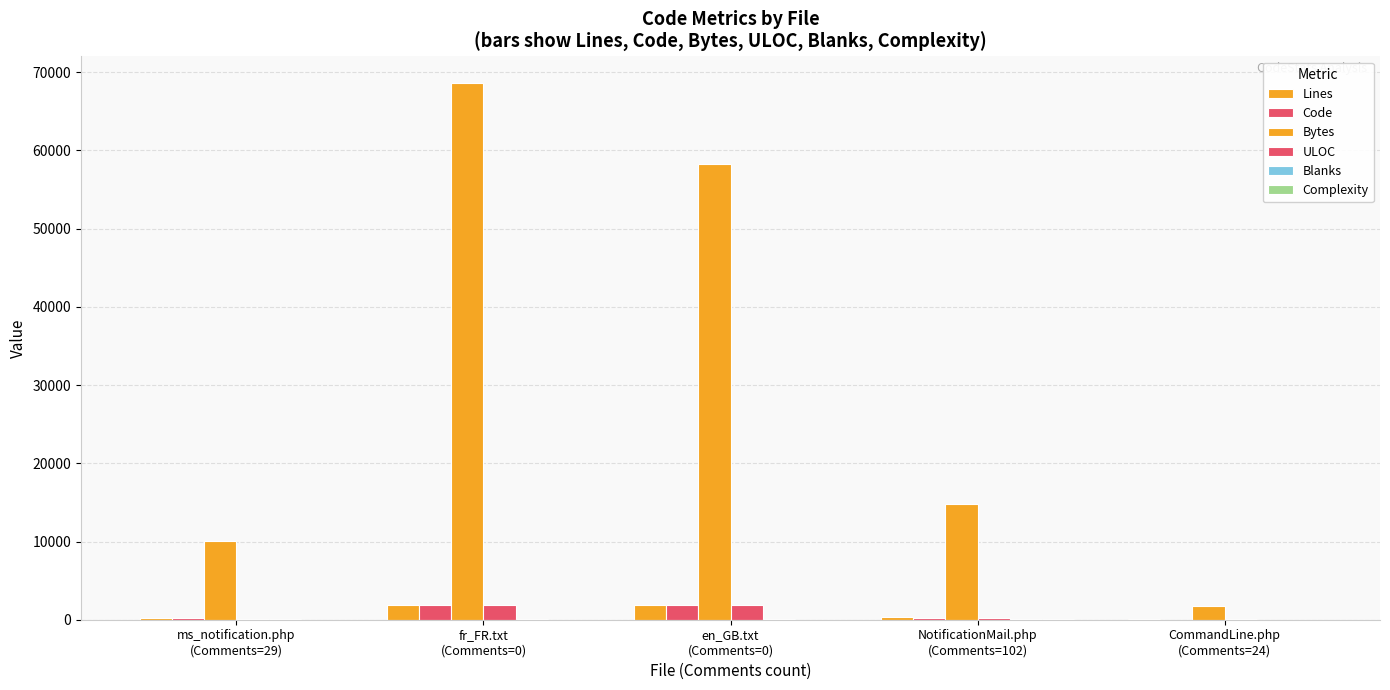

Which series has the largest range (max minus min)?

Bytes